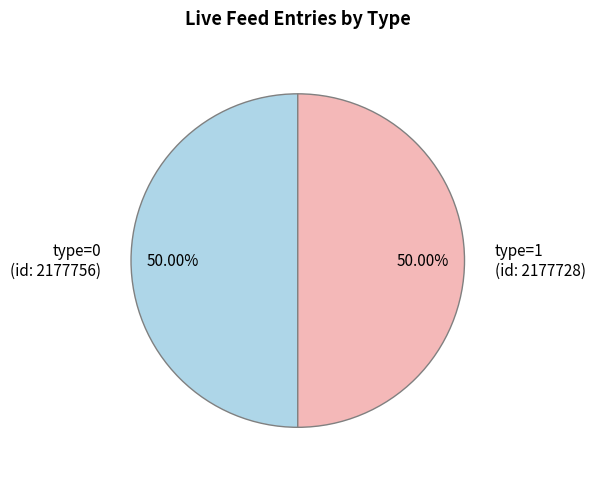

What is the ratio of the value at type=0 (id: 2177756) to the value at type=1 (id: 2177728)?

1.0